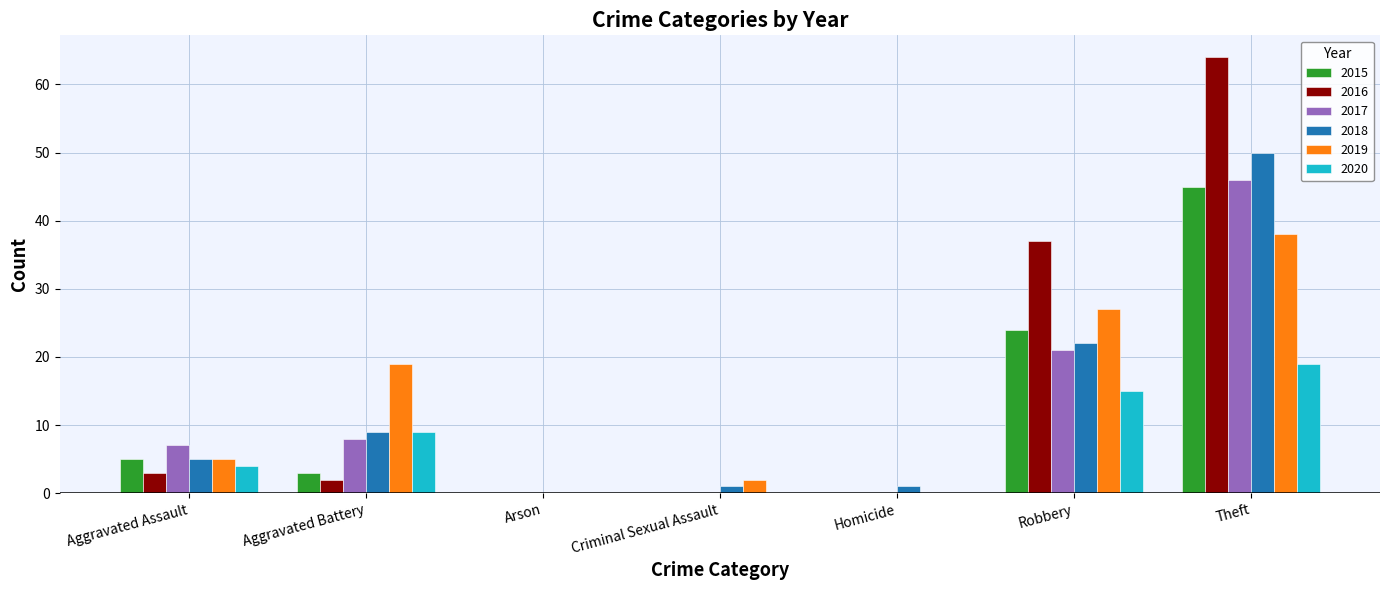

What is the sum of the 2017 values at Aggravated Assault and Robbery?

28